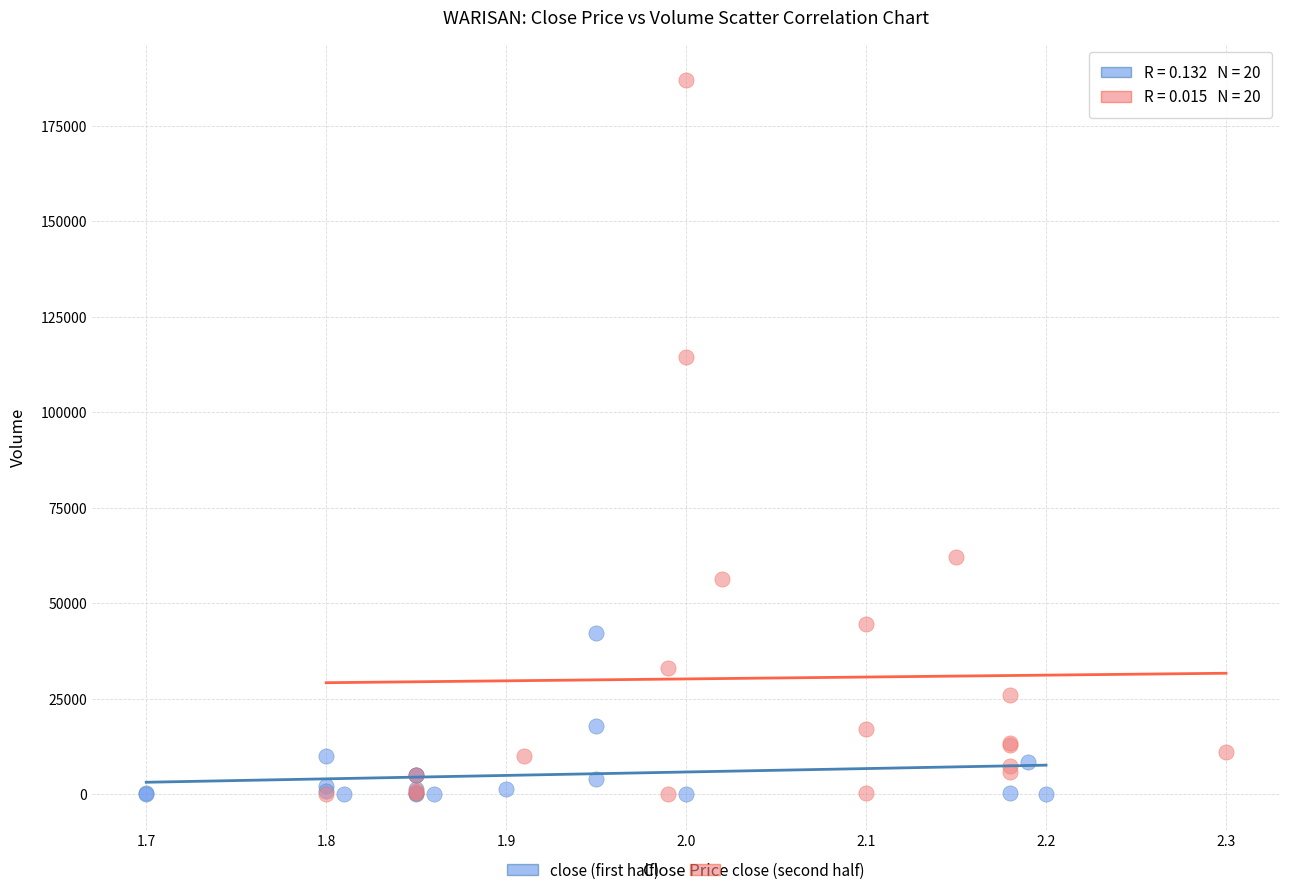

Which series contains the highest Y value?

close (second half)